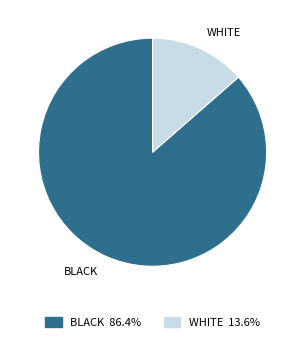

Is the sum of WHITE 13.6% and BLACK 86.4% greater than half?

Yes